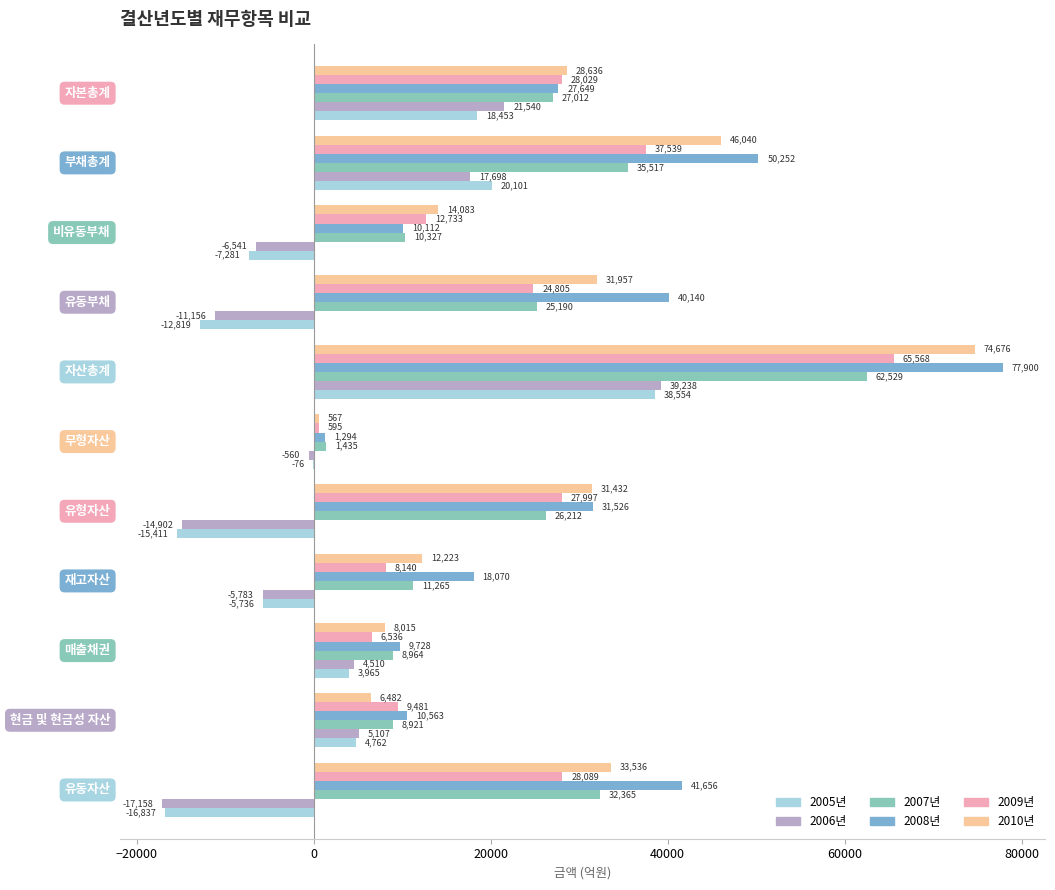

Which series has the largest total across all categories?

2008년